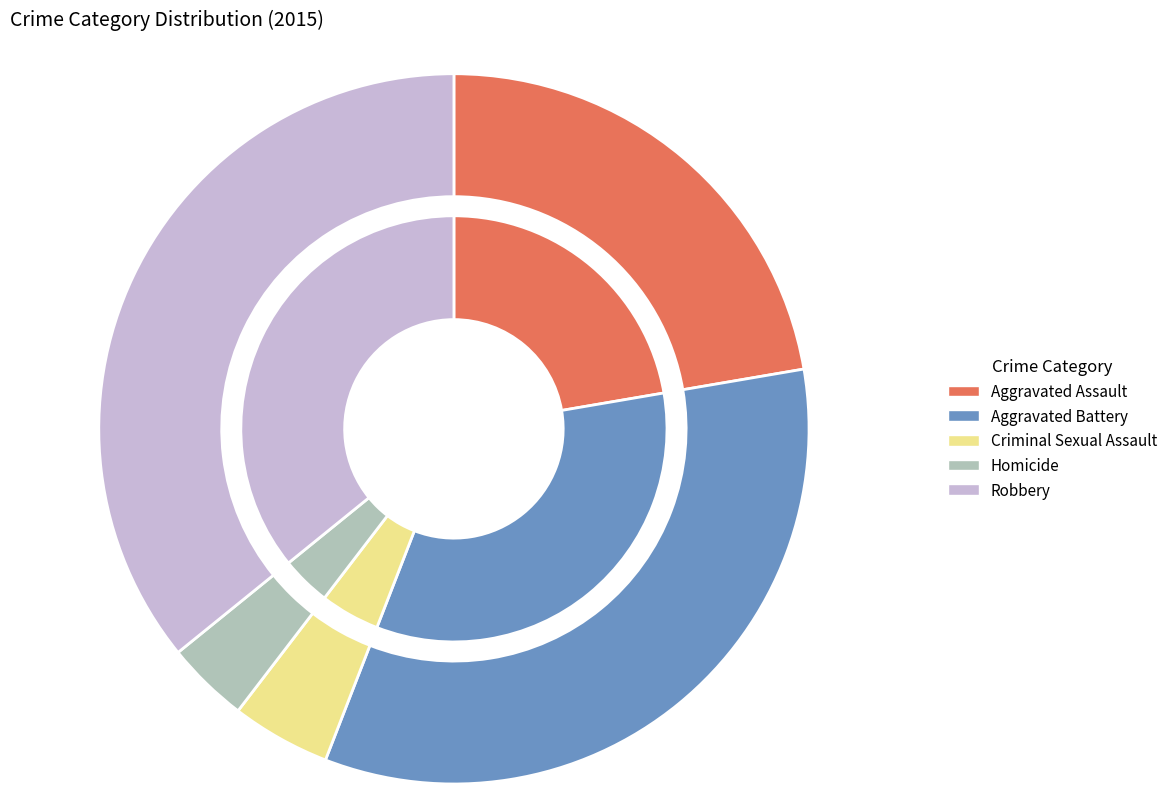

To the nearest percent, what is the combined percentage of Homicide and Aggravated Battery?

37%